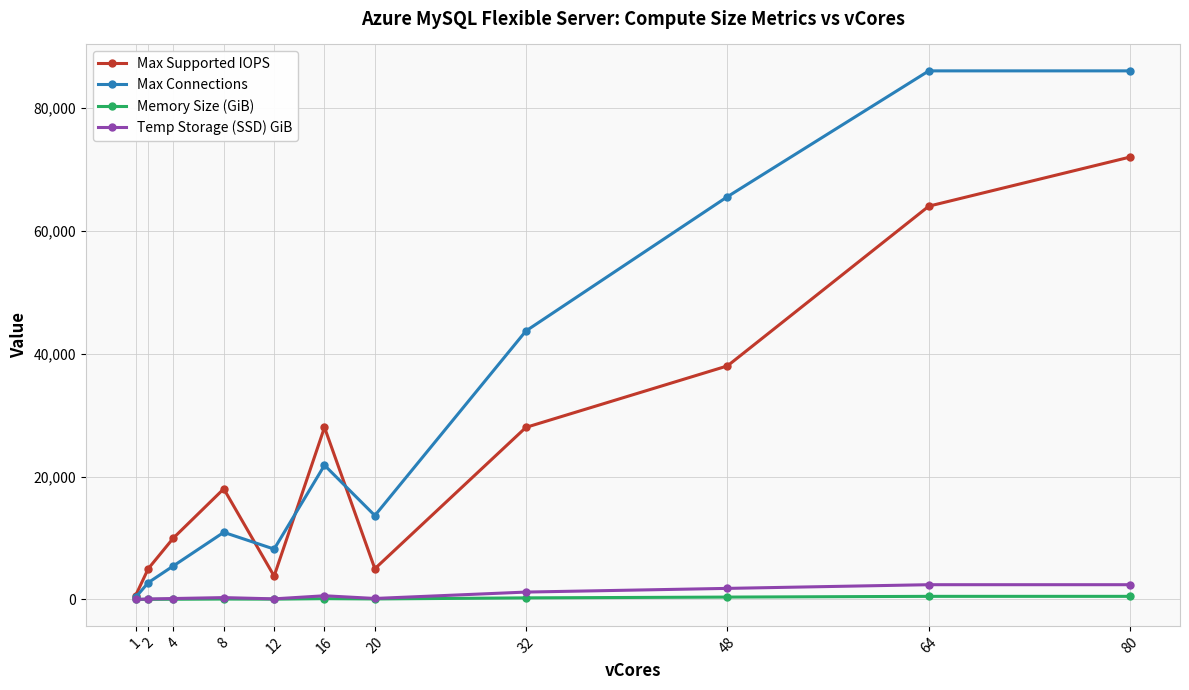

What value does the Temp Storage (SSD) GiB series have at 80?

2400